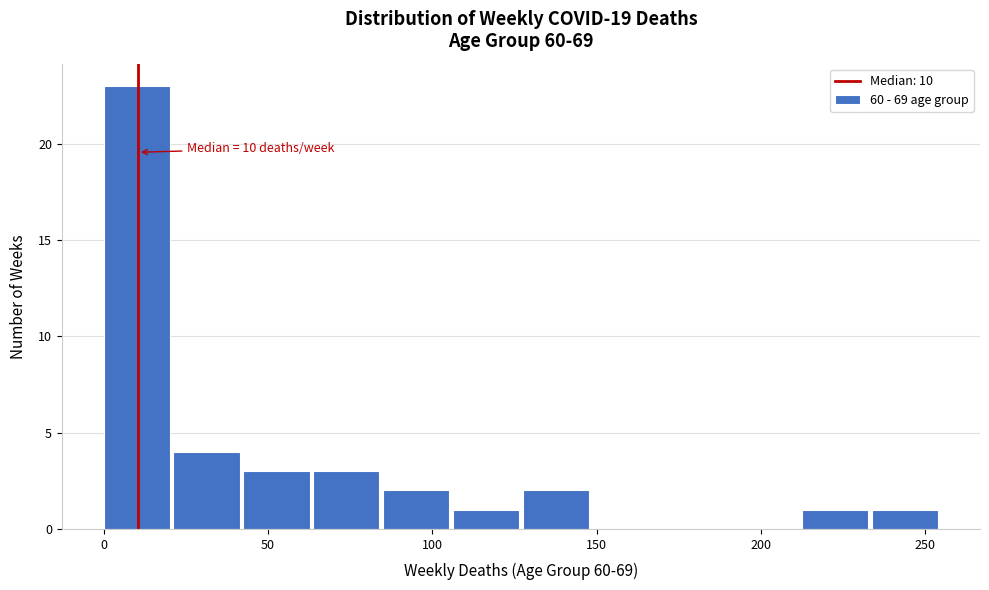

Over which range of the x-axis is the bar tallest?

0 to 20